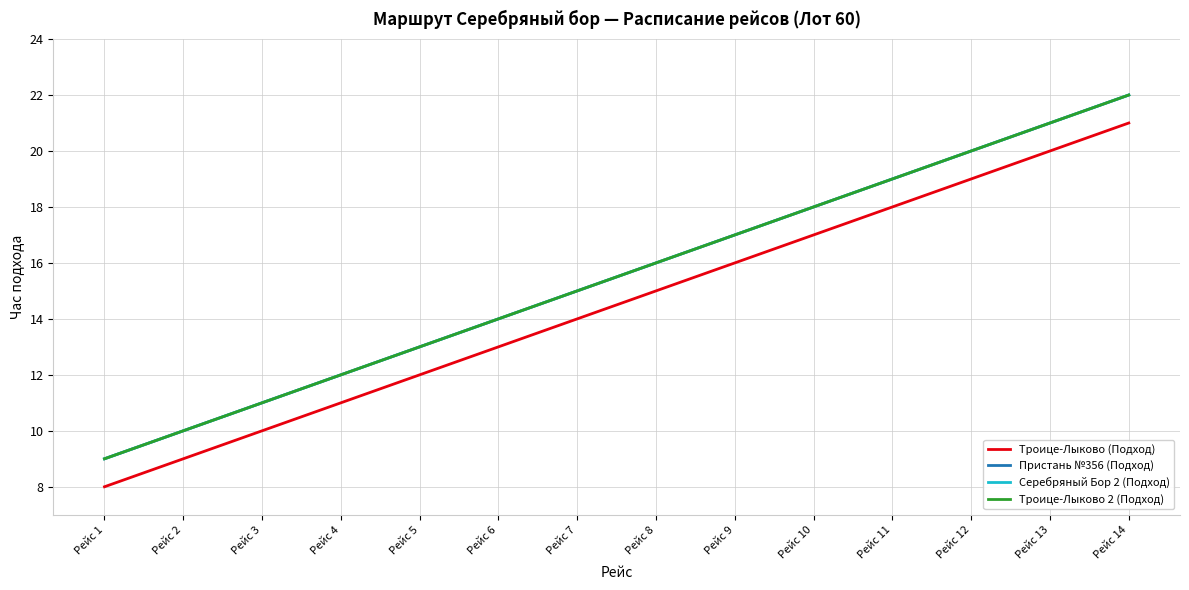

Reading left to right, list all the values displayed in this chart.

Троице-Лыково (Подход): 8	9	10	11	12	13	14	15	16	17	18	19	20	21
Пристань №356 (Подход): 9	10	11	12	13	14	15	16	17	18	19	20	21	22
Серебряный Бор 2 (Подход): 9	10	11	12	13	14	15	16	17	18	19	20	21	22
Троице-Лыково 2 (Подход): 9	10	11	12	13	14	15	16	17	18	19	20	21	22